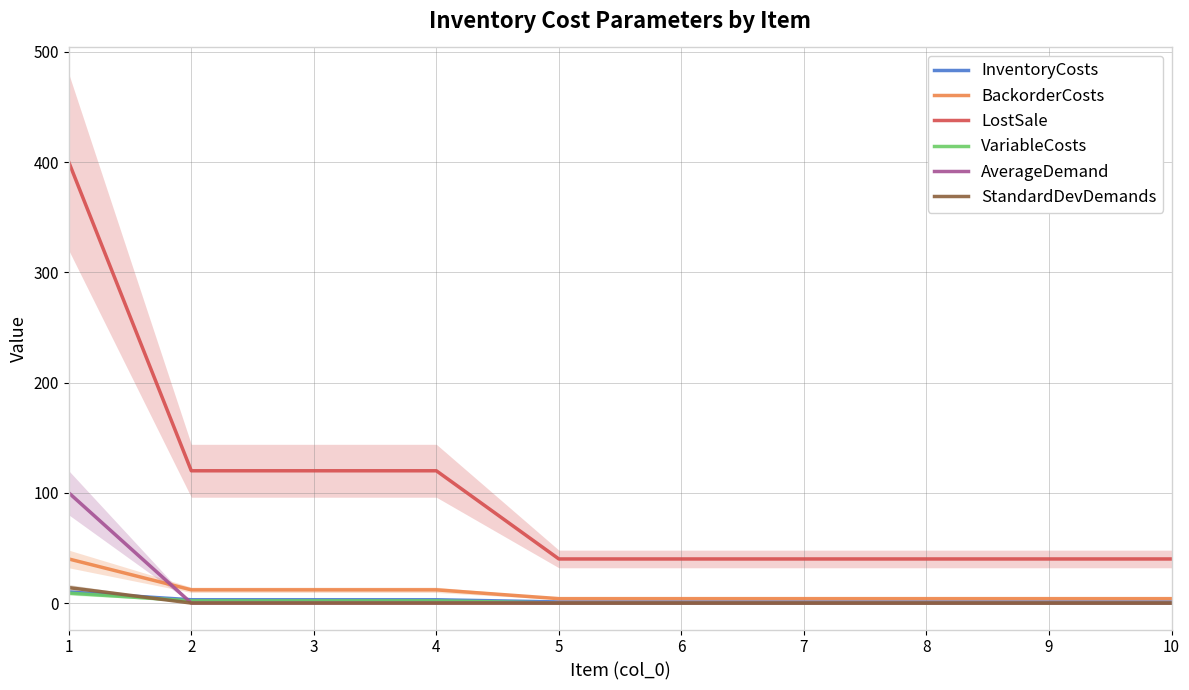

Read the InventoryCosts value at 8.

1.0